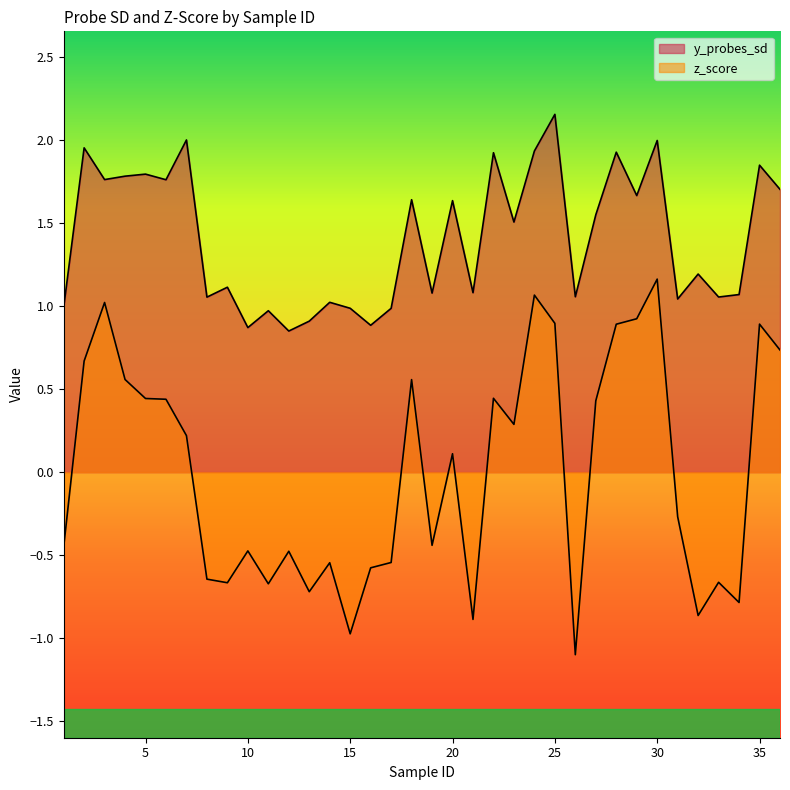

Which series has the largest range (max minus min)?

z_score